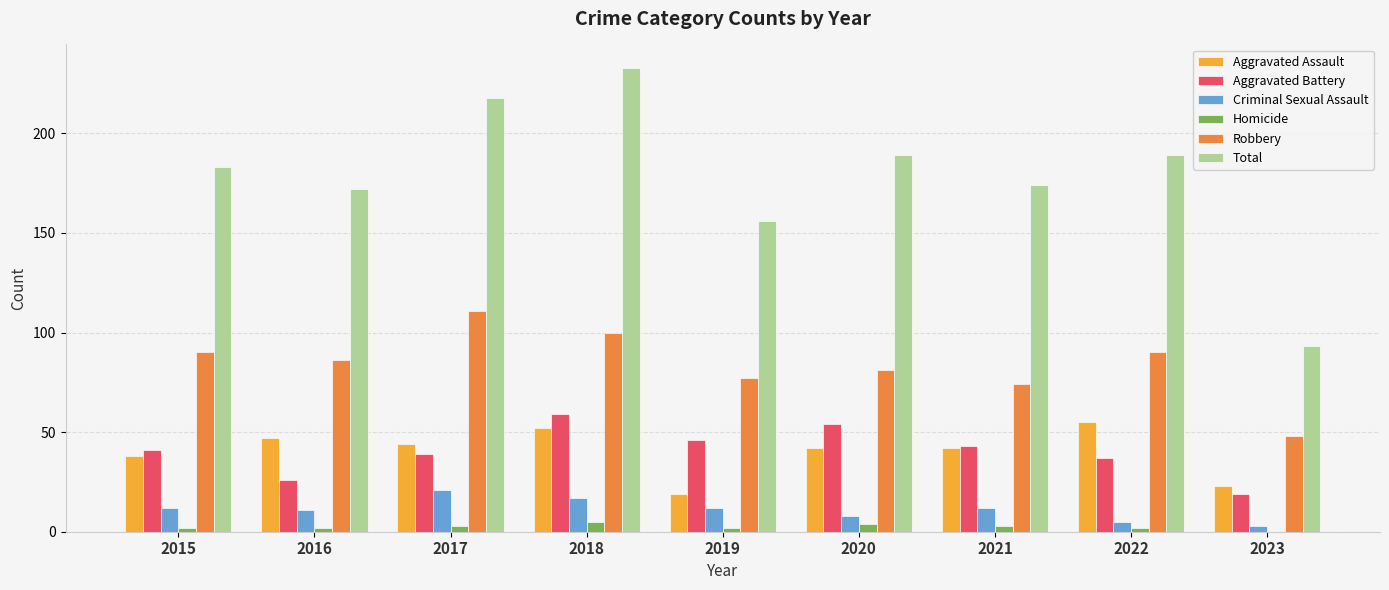

What is the sum of all Aggravated Battery values?

364